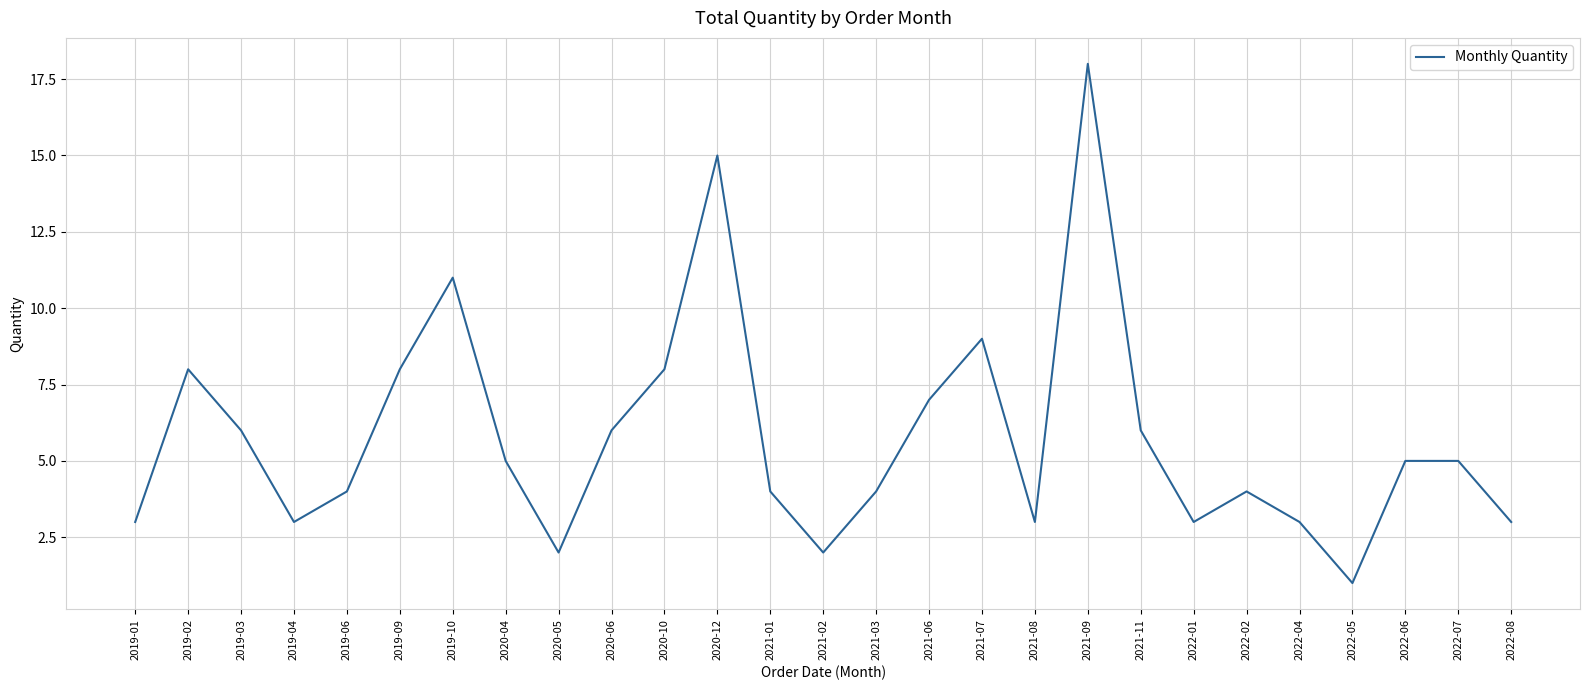

Count the number of categories in the chart.

27